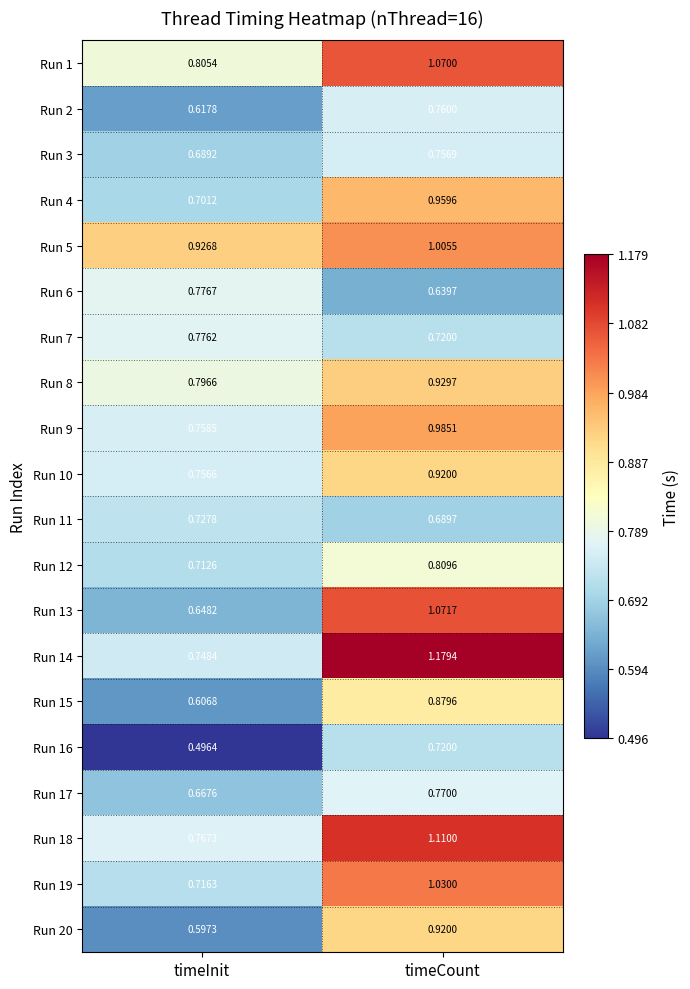

Rank the categories by Run 13 value from lowest to highest.

timeInit, timeCount